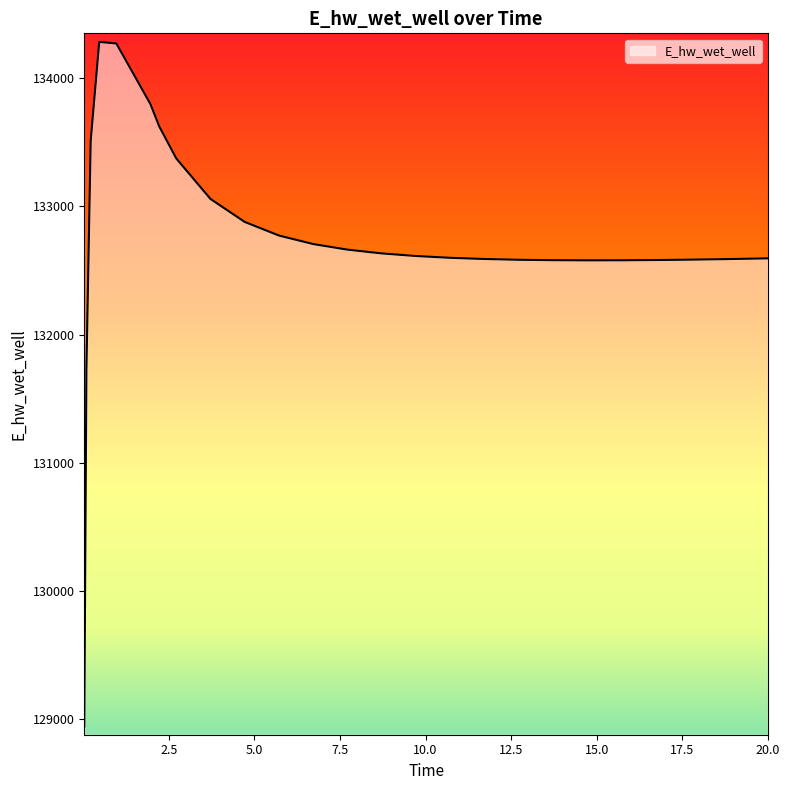

What is the difference between the maximum and minimum values?

5341.7